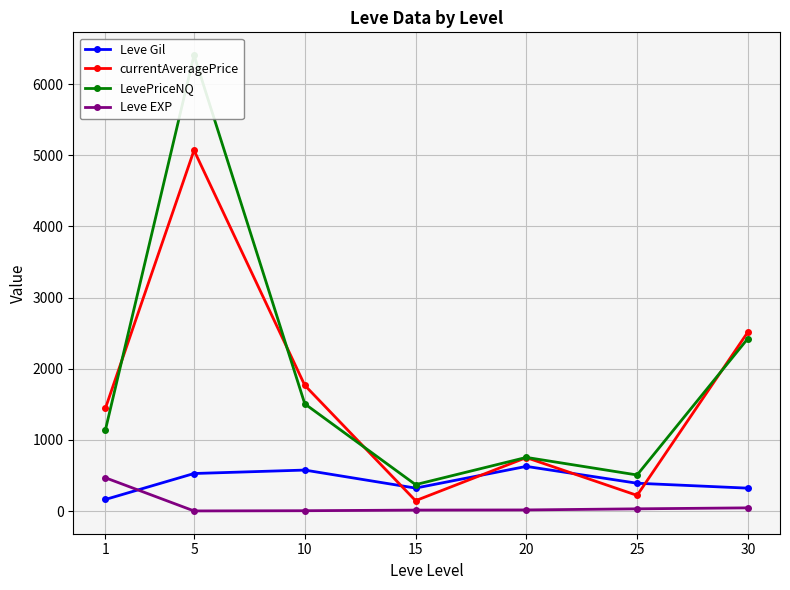

Where is Leve Gil nearest to the value 395?

25